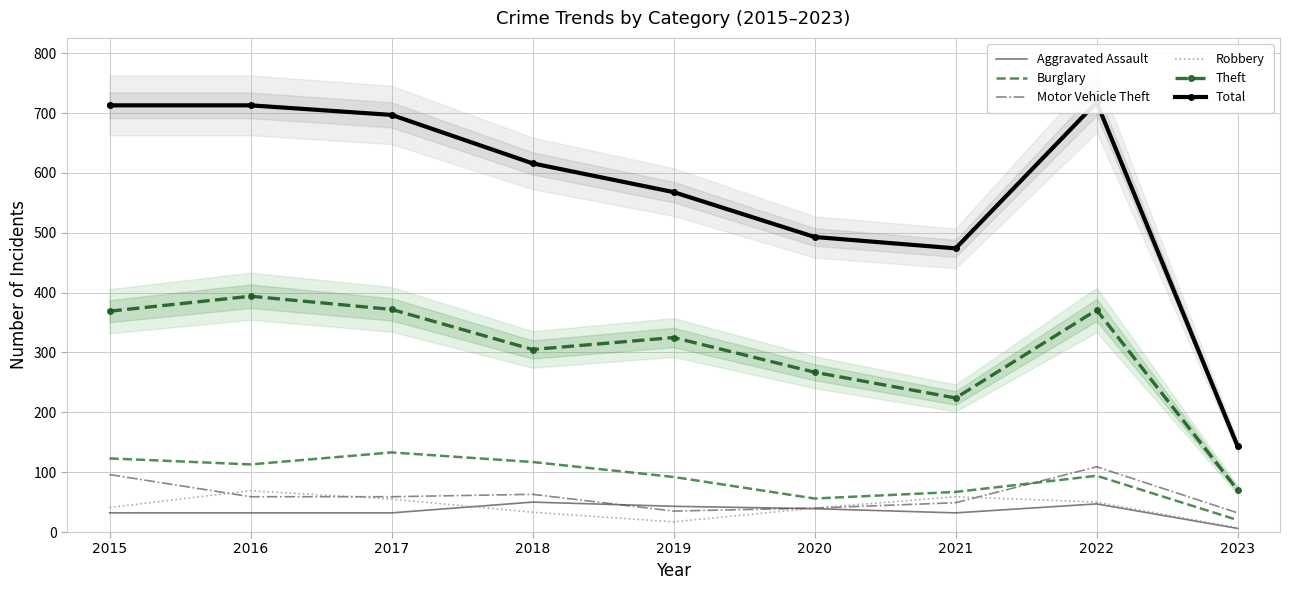

True or false: Aggravated Assault has more than 0 interior local peaks.

True